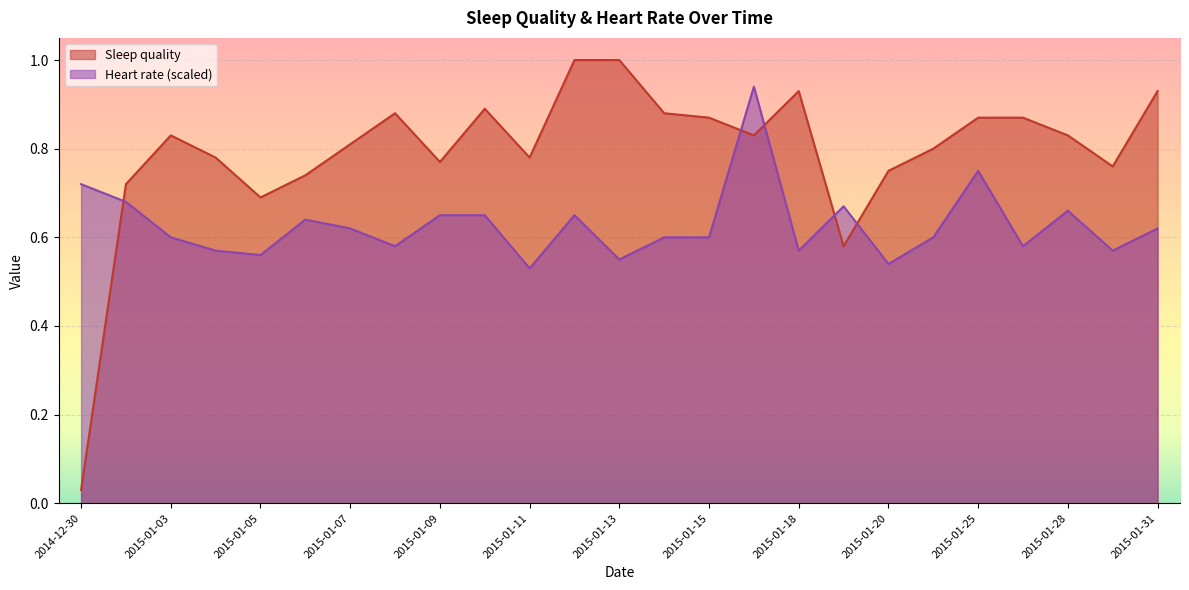

How many lines are shown in the chart?

2